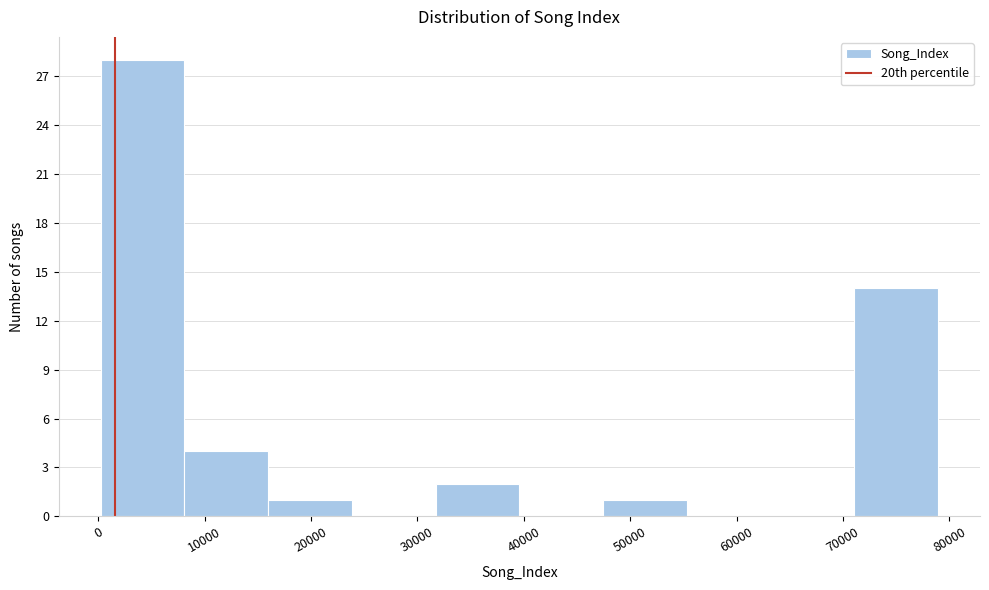

Which range on the x-axis has the tallest bar?

0 to 8000